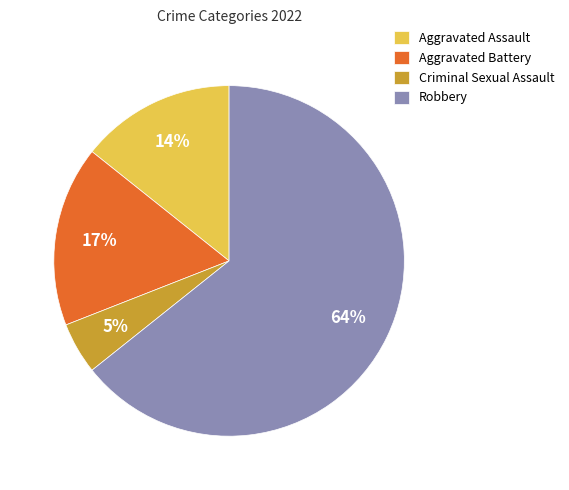

What is the ratio of the value at Aggravated Battery to the value at Aggravated Assault?

1.2